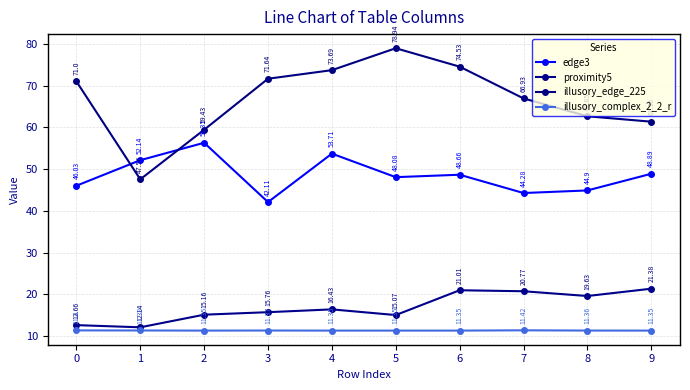

Which series changed the most between 6 and 9?

illusory_edge_225